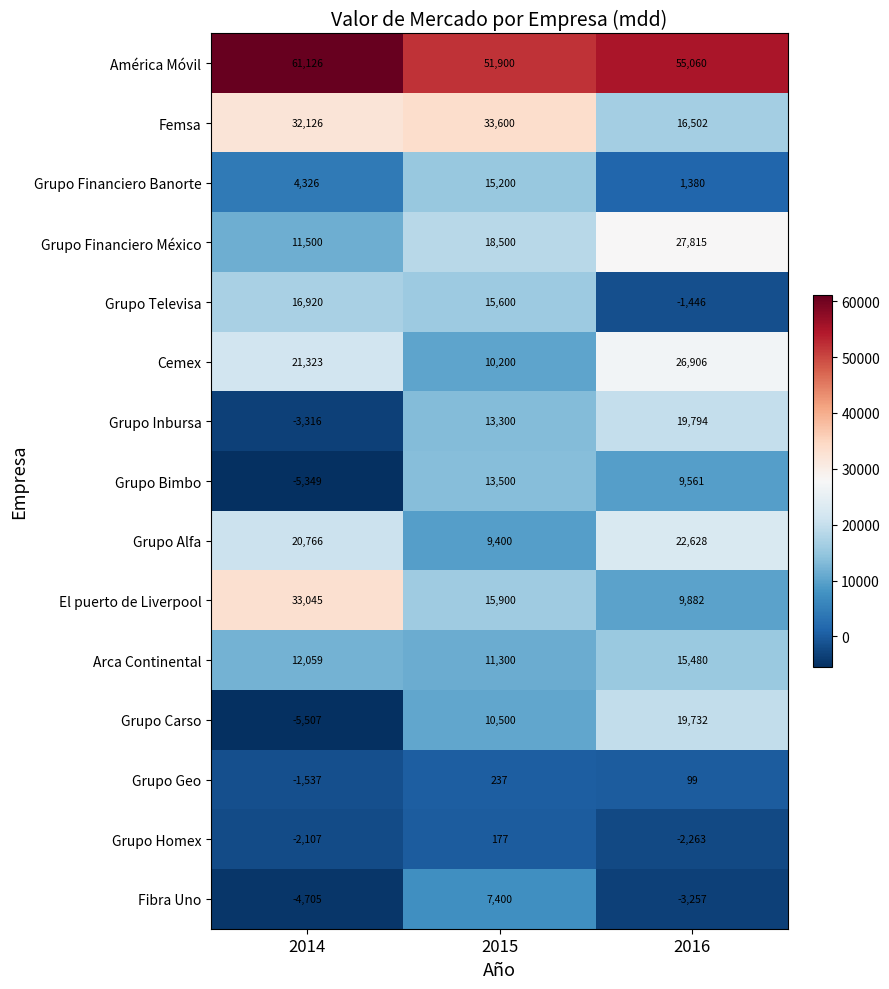

What value does the Grupo Carso series have at 2016?

19732